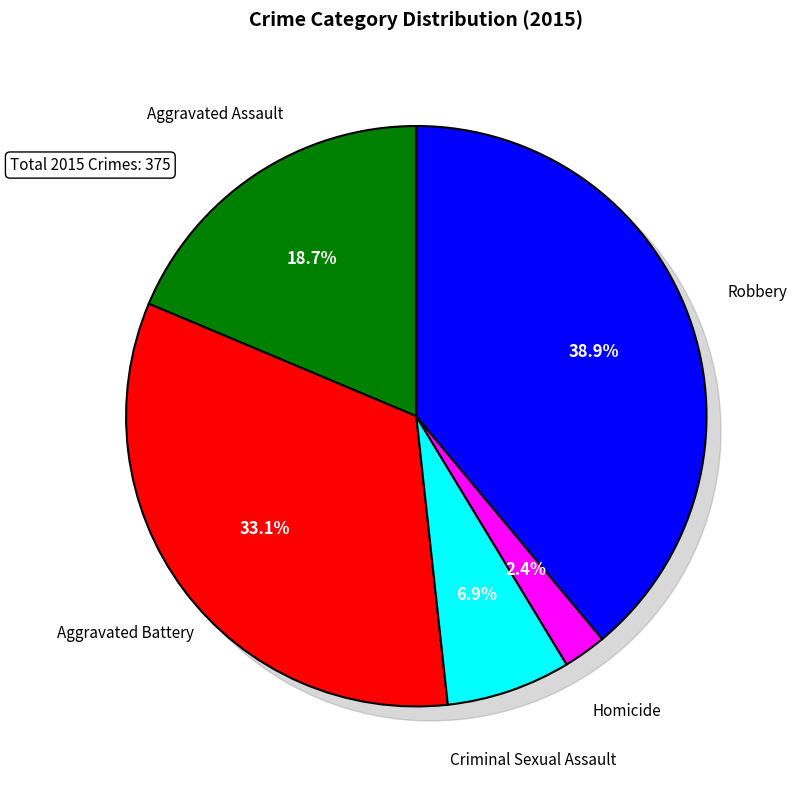

How many segments does this pie chart have?

5